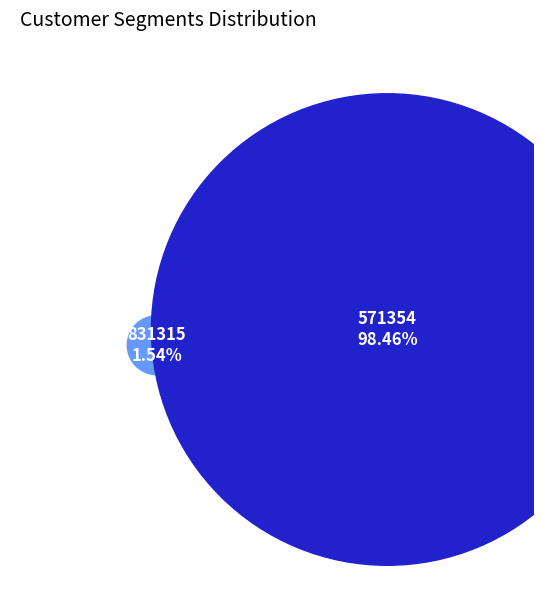

What is the largest slice in the pie chart?

571354